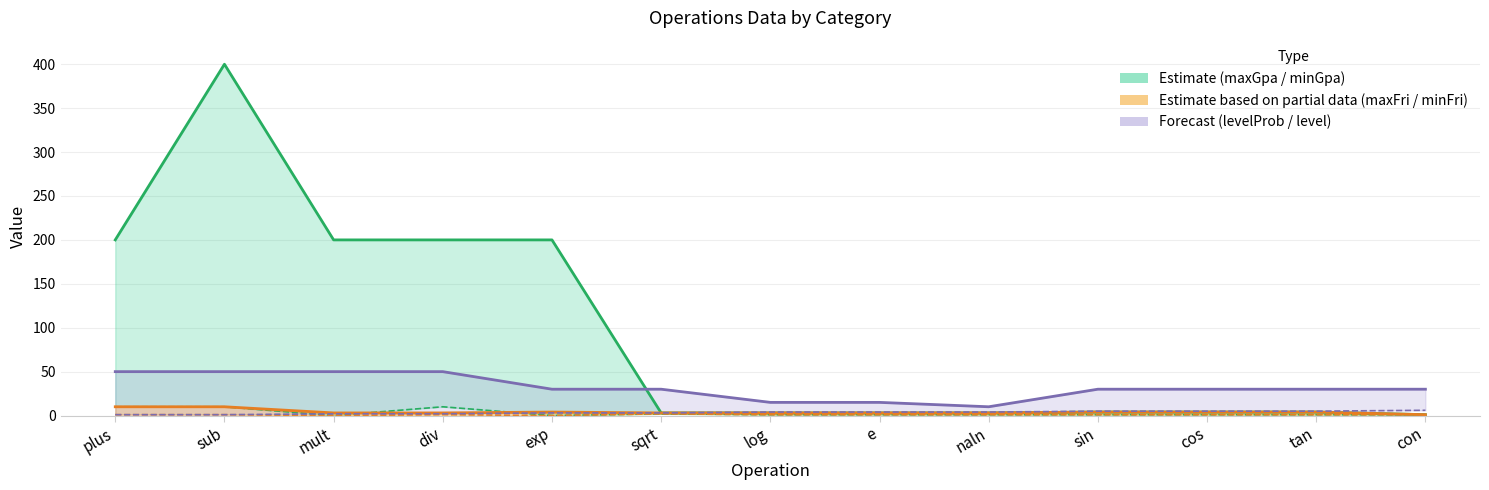

What is the maximum value for minFri?

2